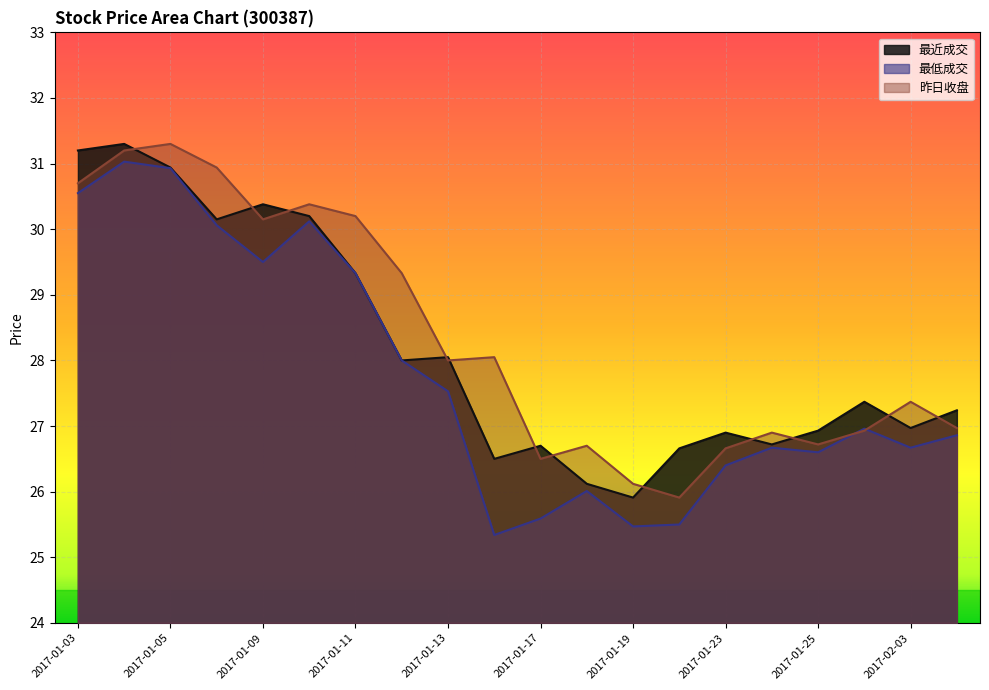

What is the difference between the second highest and minimum values in the 最低成交 series?

5.6